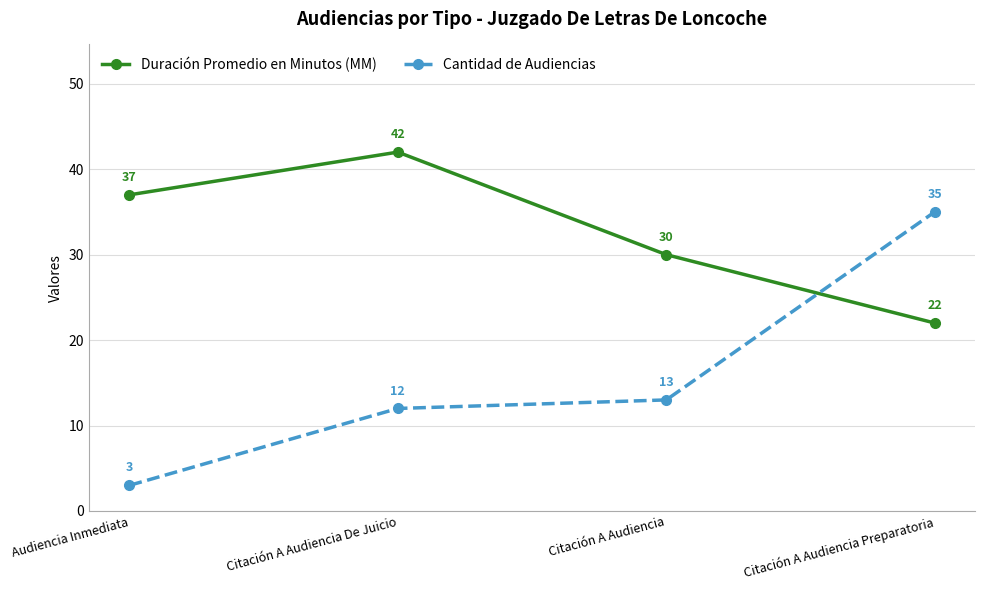

At which category does the chart reach its peak across all series?

Citación A Audiencia De Juicio